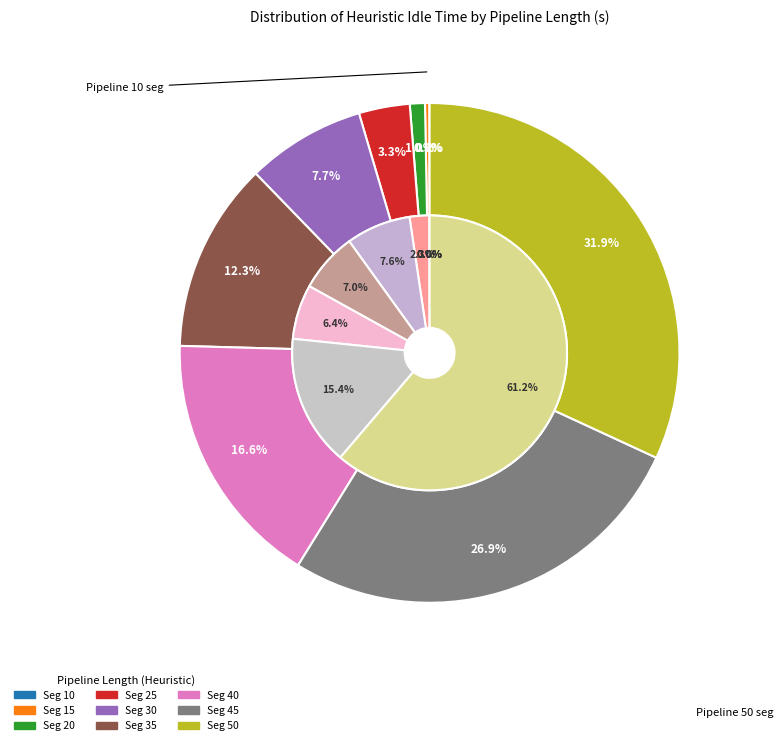

The 15 slice represents 0% of the pie. True or false?

True